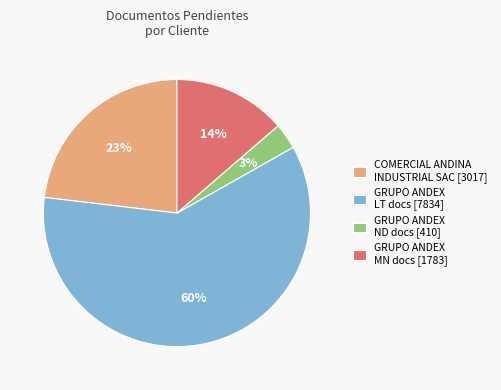

Which slice represents more than half of the pie?

GRUPO ANDEX LT docs [7834]